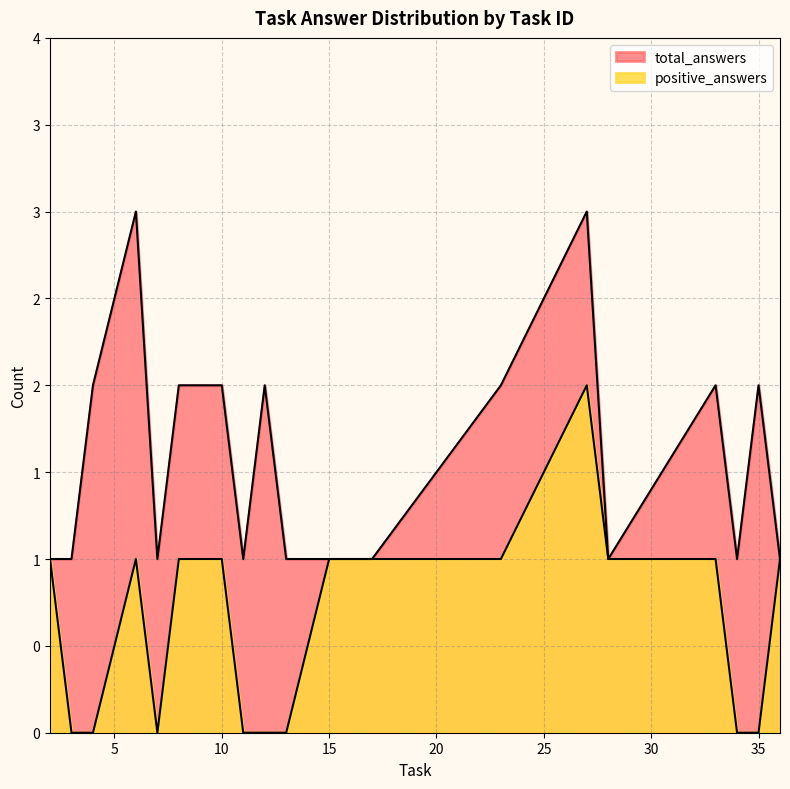

The value of total_answers at 28 is 3. True or false?

False